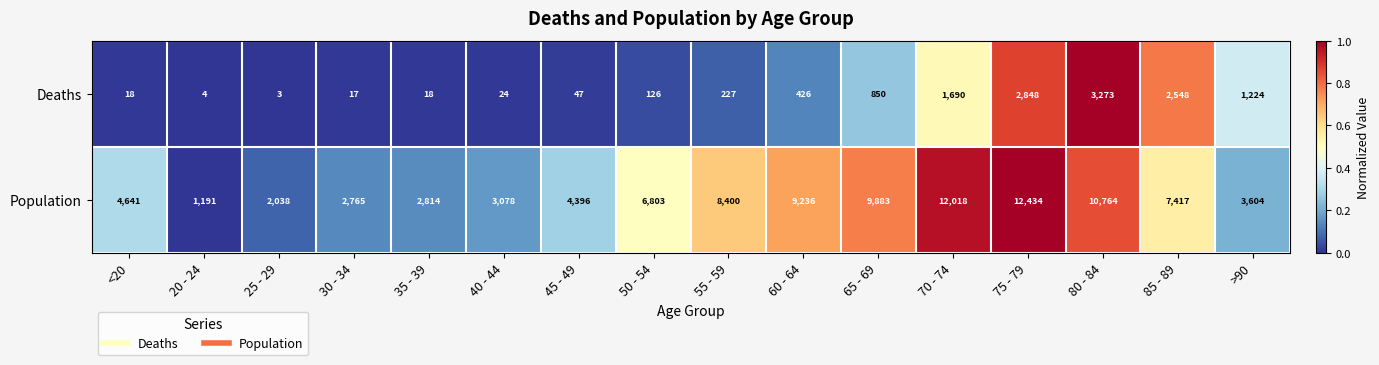

At which category is the sum across all series the highest?

75 - 79